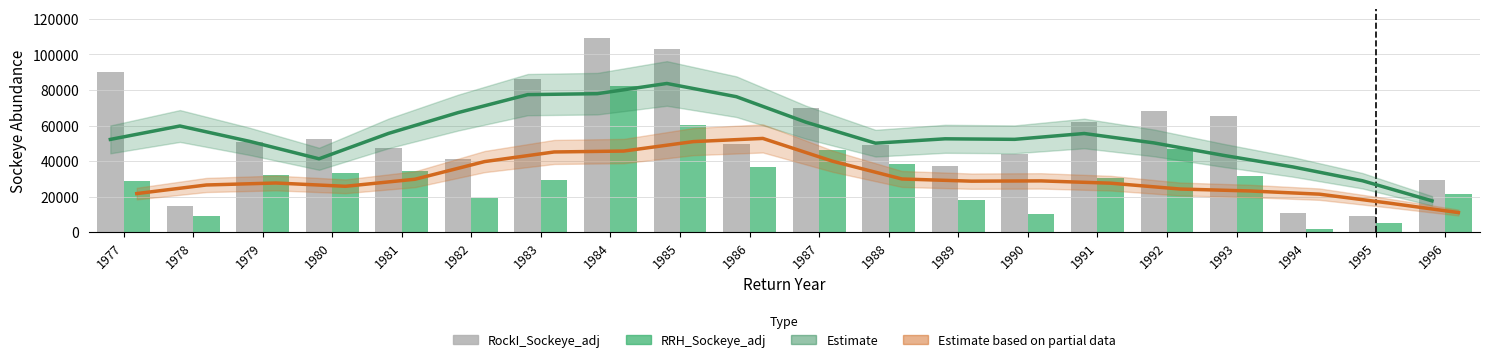

What is the value of the Estimate (RockI trend) bar at the 6th from the left?

67284.6